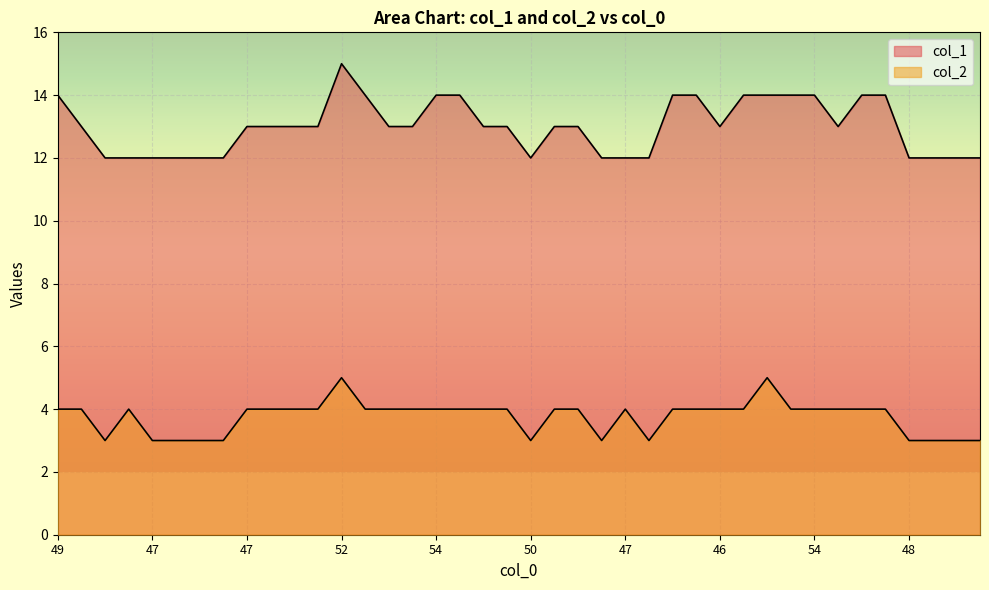

What is the difference between the maximum and minimum values in the col_2 series?

2